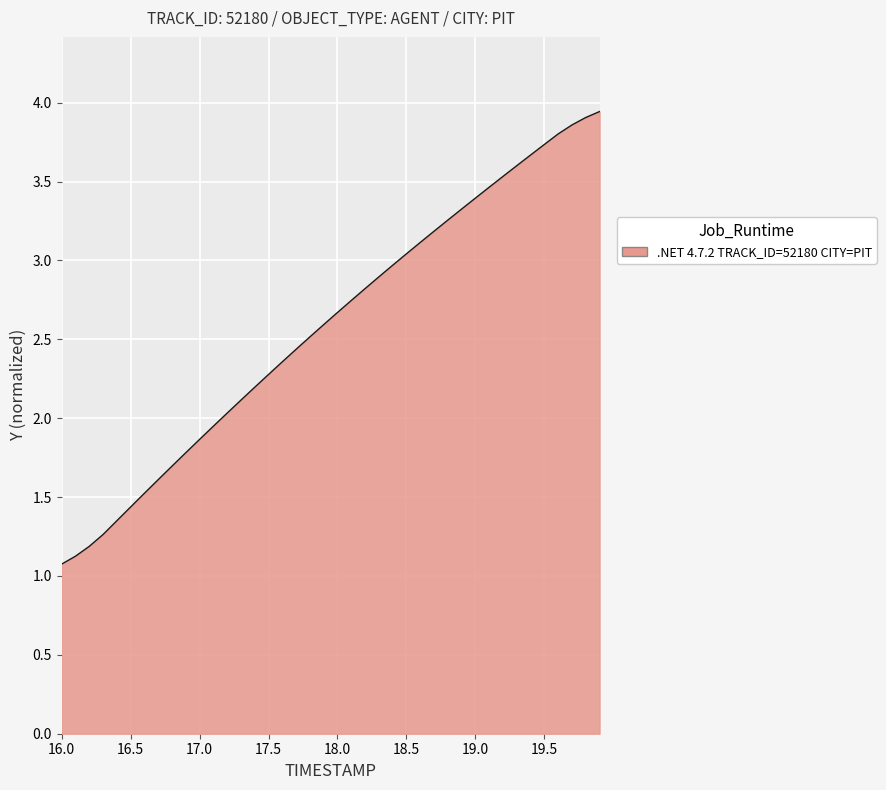

What is the smallest value displayed?

1.1